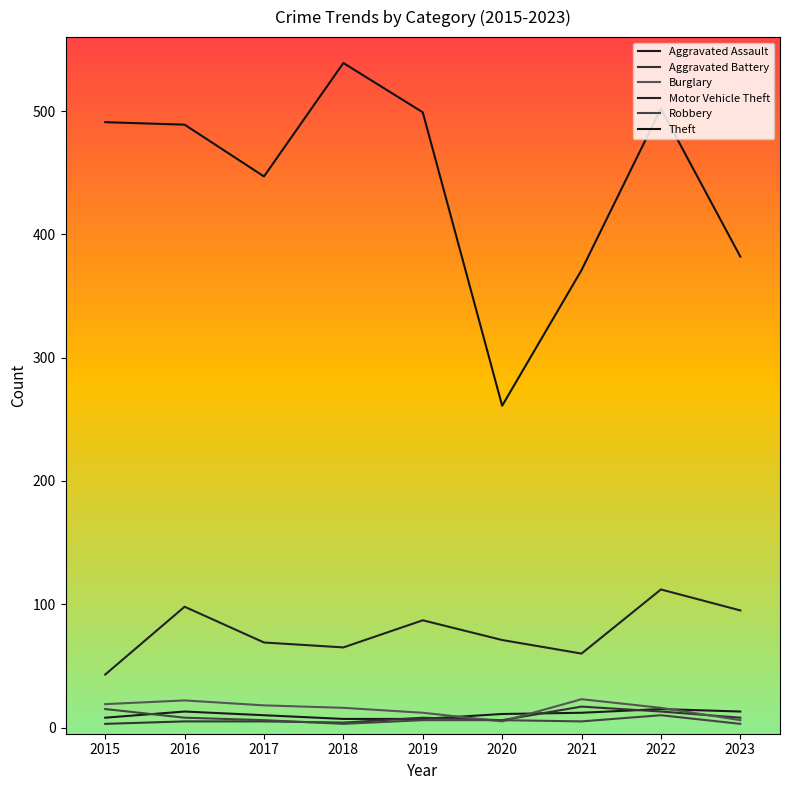

Where does the Theft series first go above 489?

2015